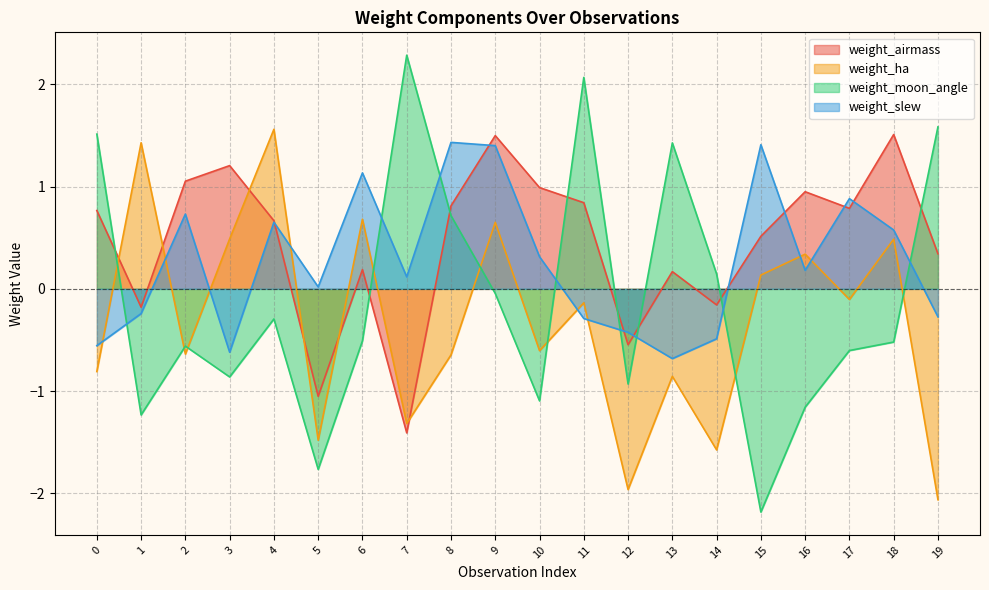

What is the value of the weight_ha point at the 6th from the left?

-1.5